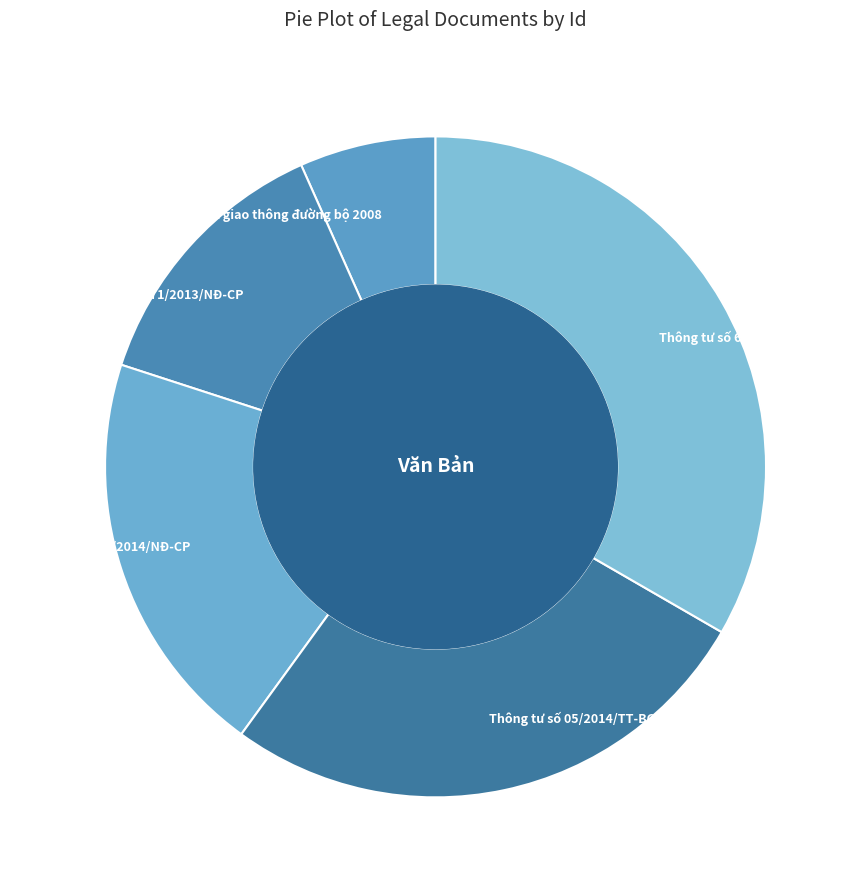

Do Nghị định số 107/2014/NĐ-CP and Luật giao thông đường bộ 2008 together represent more than half of the pie?

No